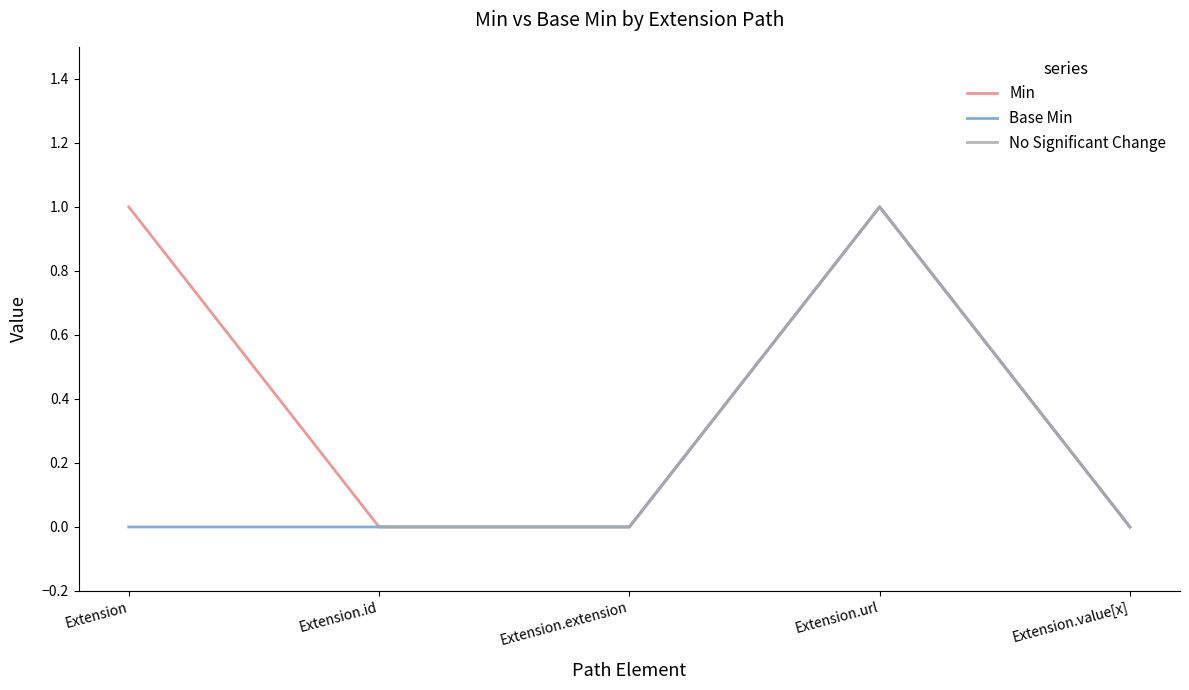

Which series has the largest total across all categories?

Extension (Min)